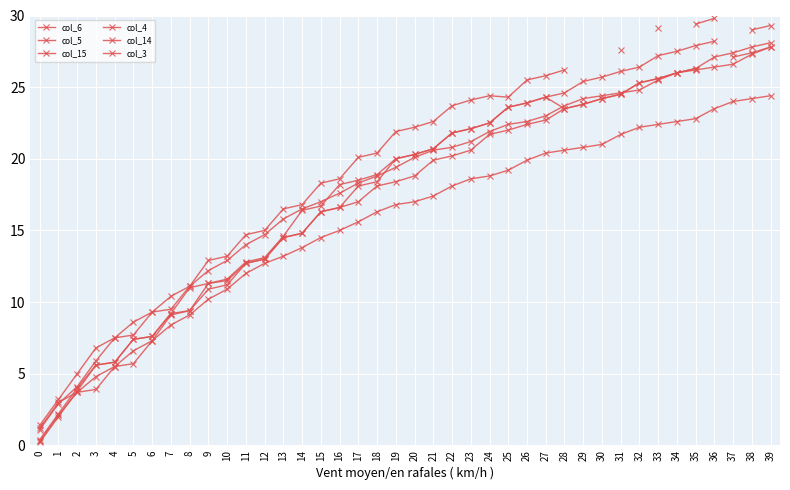

Which category has the highest value in the col_3 series?

39